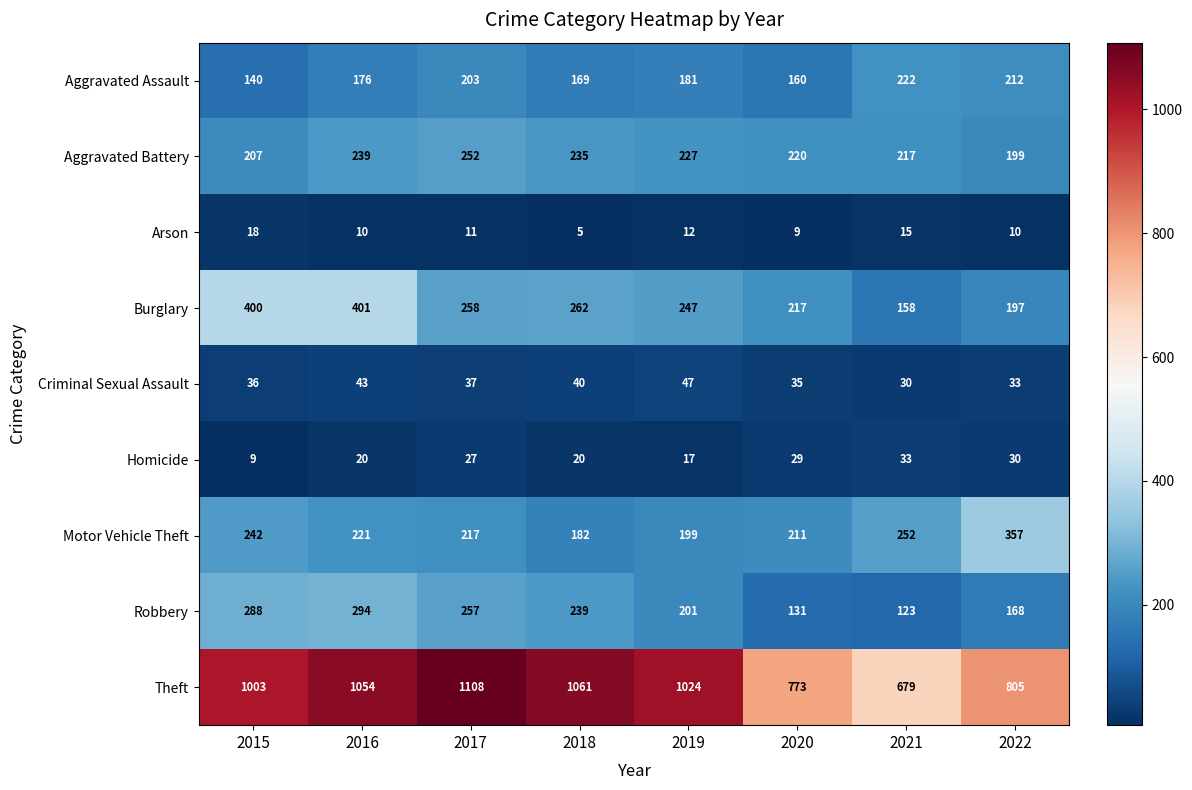

What is the approximate value of Robbery at 2022?

168